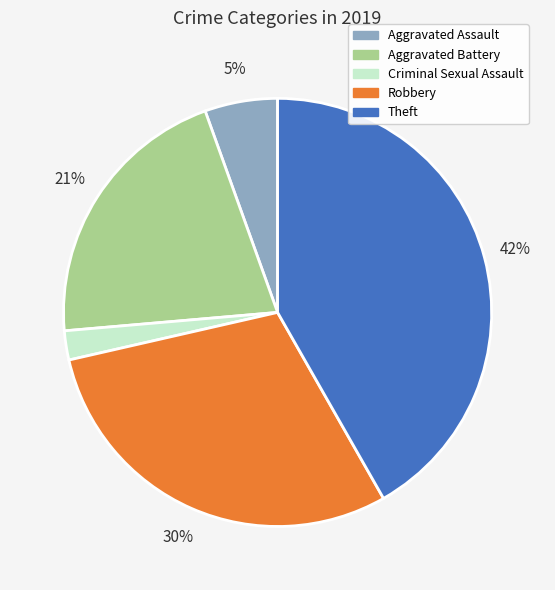

Is there a majority slice in this chart?

No